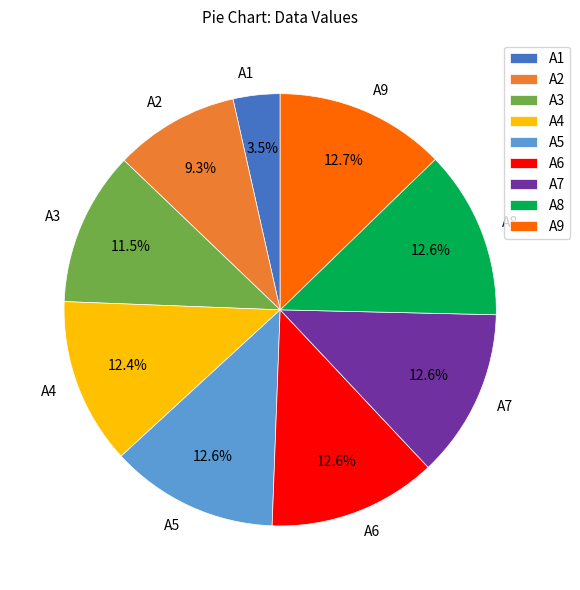

The A5 slice represents 13% of the pie. True or false?

True